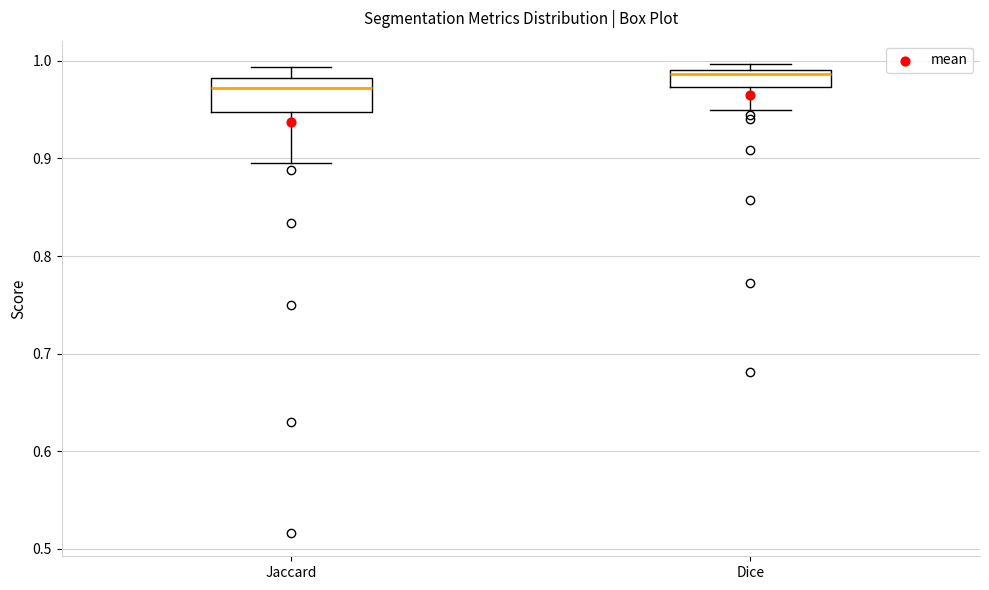

Reading left to right, transcribe this box plot: for each box, give where its median line is, the range the box spans, and where its two whiskers end, as read against the y-axis. The values are not printed on the chart, so give them approximately, as read against the axis.

Jaccard: median 0.97, box 0.95 to 0.98, whiskers 0.90 to 0.99
Dice: median 0.99 (just below the box's upper edge), box 0.97 to 0.99, whiskers 0.95 to 1.00